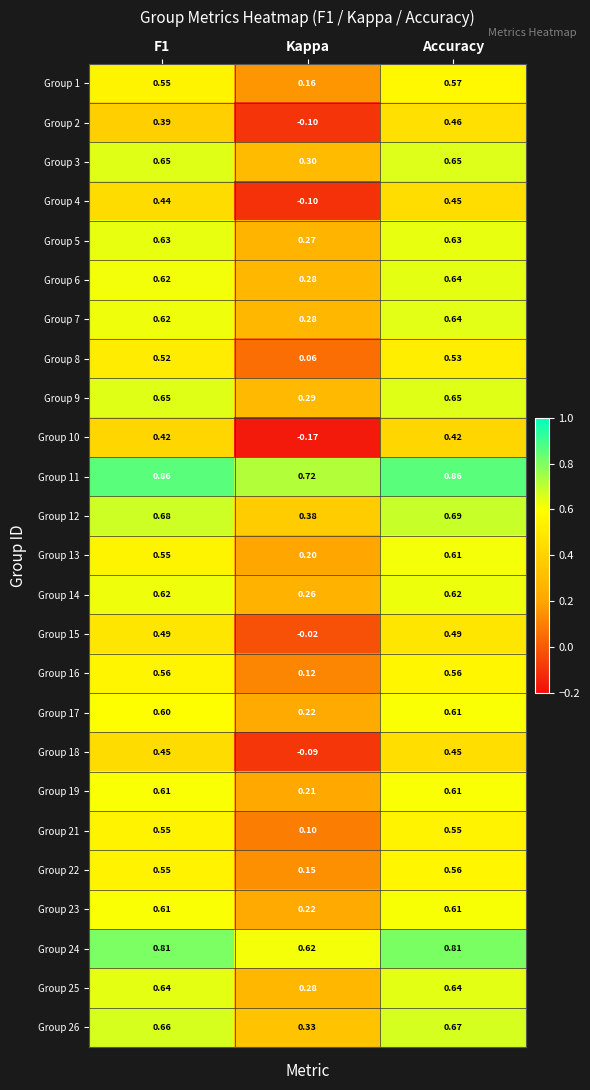

Is the value of Group 14 at Kappa greater than the value of Group 19 at Accuracy?

No